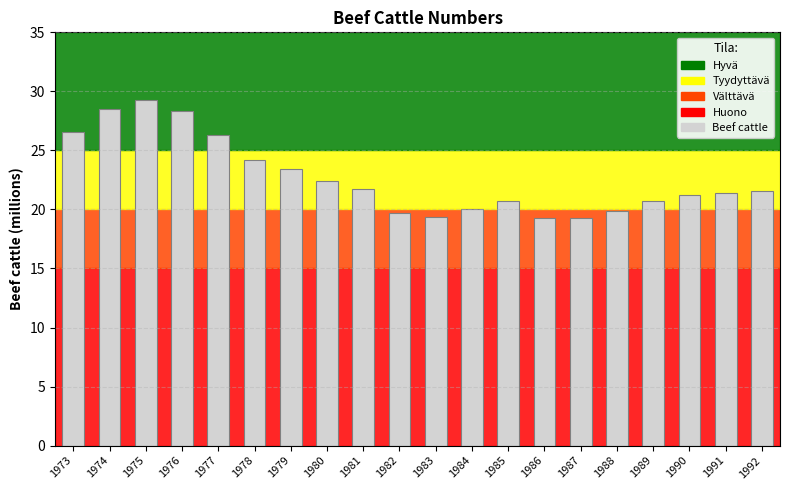

What is the value of the 9th bar from the left?

21.7